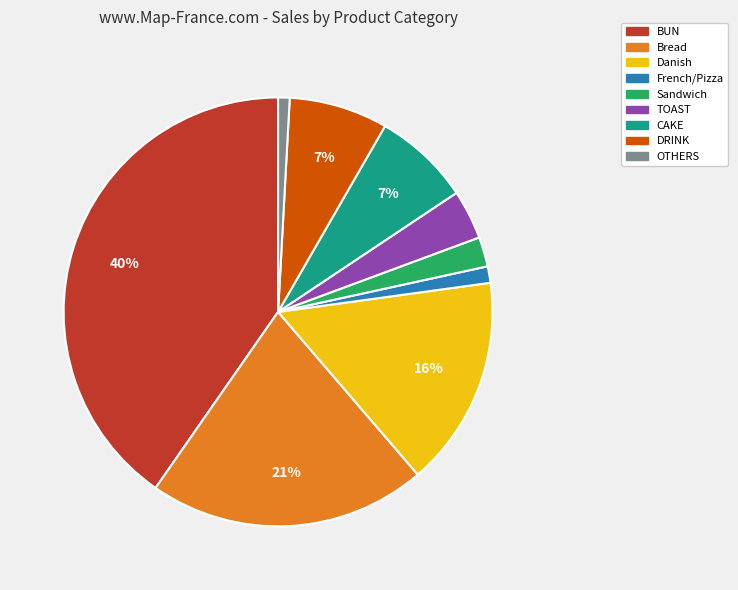

Which category has the biggest portion of the pie?

BUN